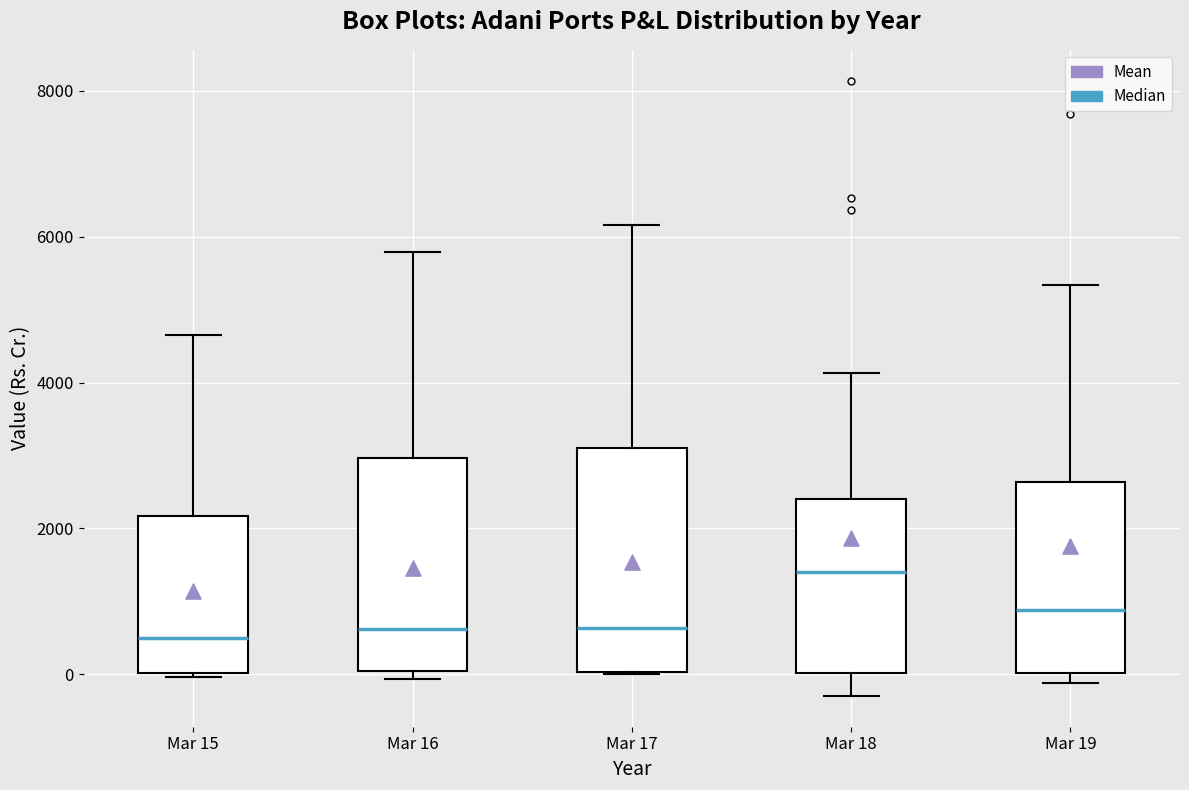

Where is the upper edge of the box for Mar 18 on the y-axis? The values are not printed on the chart, so give them approximately, as read against the axis.

2400